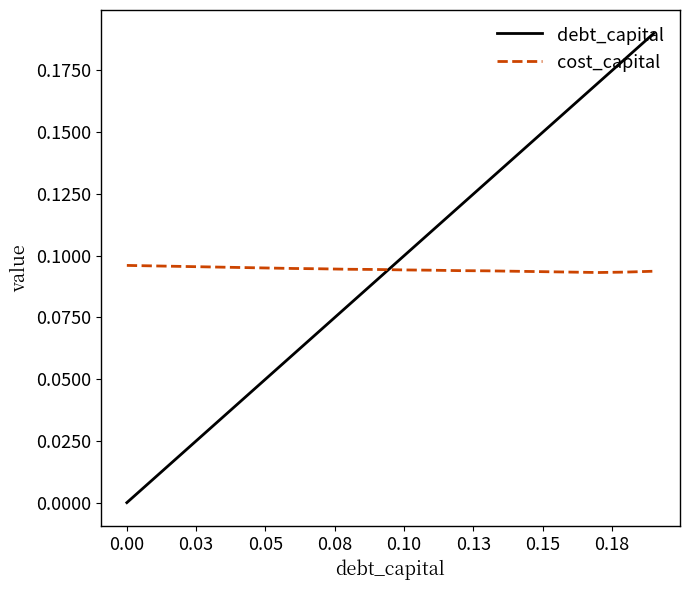

How many intersections are there between cost_capital and debt_capital?

1